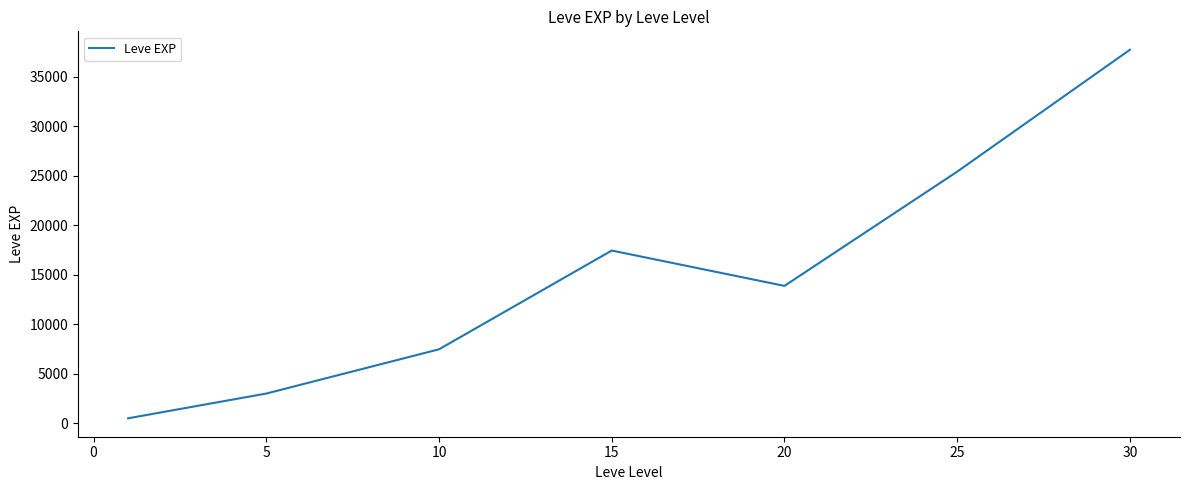

Does the chart have visible grid lines?

No